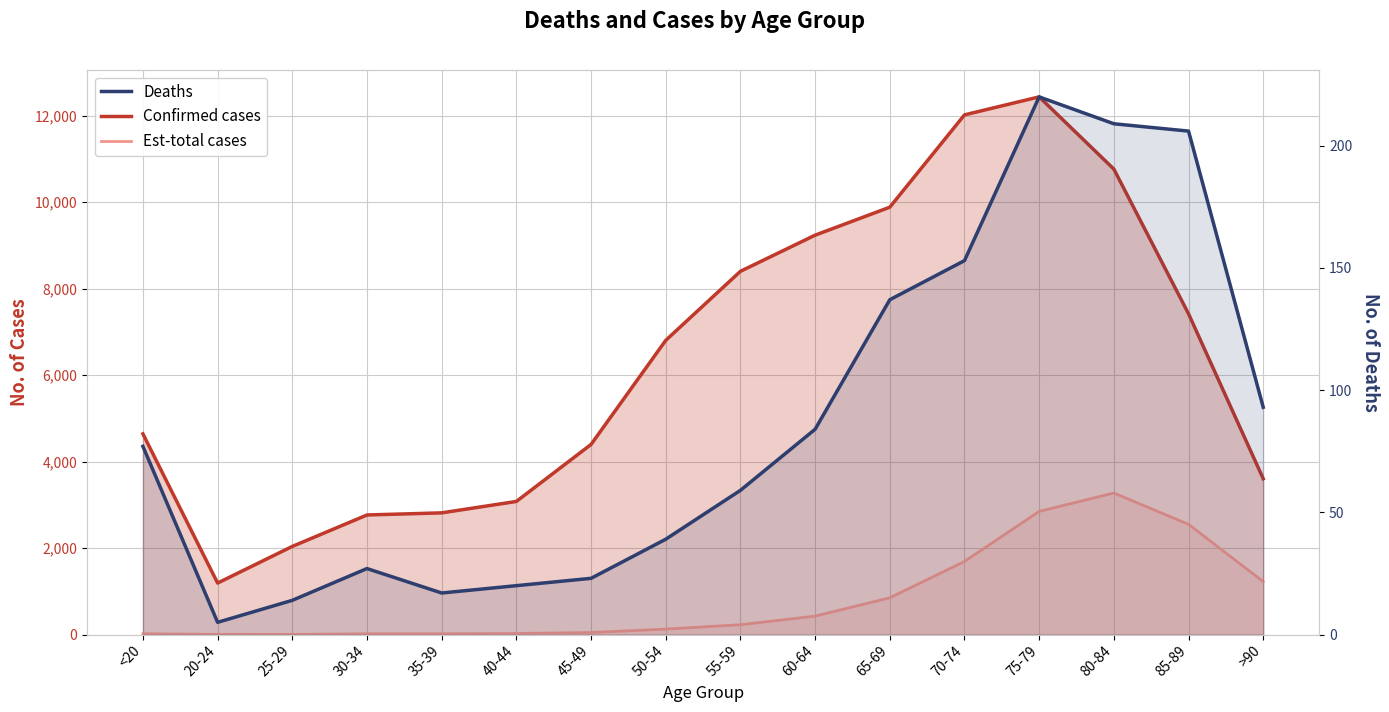

Does the chart have visible grid lines?

Yes